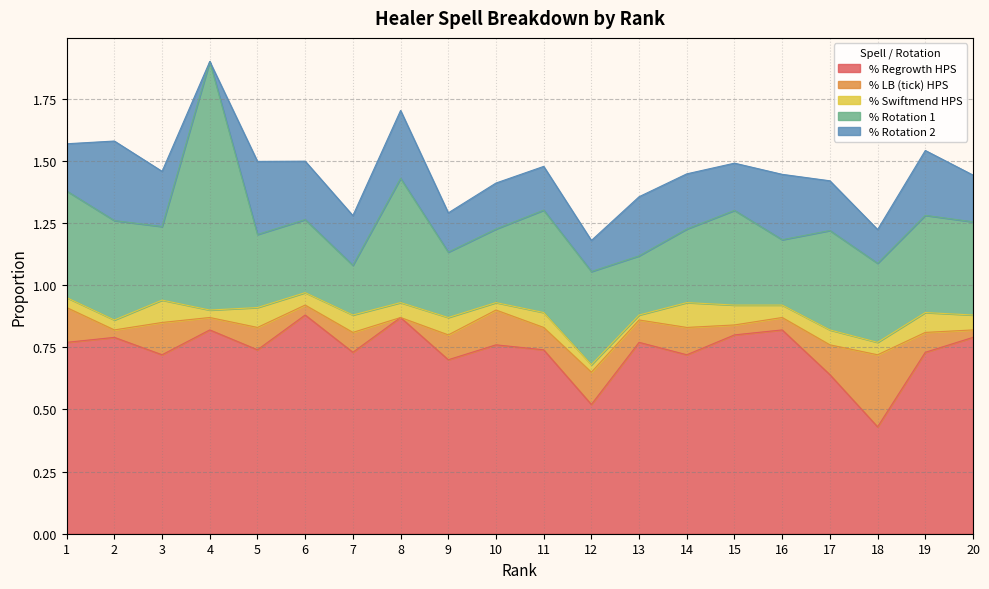

Reading left to right, what are all the values shown in this chart?

% Regrowth HPS: 1=0.8	2=0.8	3=0.7	4=0.8	5=0.7	6=0.9	7=0.7	8=0.9	9=0.7	10=0.8	11=0.7	12=0.5	13=0.8	14=0.7	15=0.8	16=0.8	17=0.6	18=0.4	19=0.7	20=0.8
% LB (tick) HPS: 1=0.1	2=0.0	3=0.1	4=0.1	5=0.1	6=0.0	7=0.1	8=0.0	9=0.1	10=0.1	11=0.1	12=0.1	13=0.1	14=0.1	15=0.0	16=0.1	17=0.1	18=0.3	19=0.1	20=0.0
% Swiftmend HPS: 1=0.0	2=0.0	3=0.1	4=0.0	5=0.1	6=0.1	7=0.1	8=0.1	9=0.1	10=0.0	11=0.1	12=0.0	13=0.0	14=0.1	15=0.1	16=0.1	17=0.1	18=0.1	19=0.1	20=0.1
% Rotation 1: 1=0.4	2=0.4	3=0.3	4=1.0	5=0.3	6=0.3	7=0.2	8=0.5	9=0.3	10=0.3	11=0.4	12=0.4	13=0.2	14=0.3	15=0.4	16=0.3	17=0.4	18=0.3	19=0.4	20=0.4
% Rotation 2: 1=0.2	2=0.3	3=0.2	4=0.0	5=0.3	6=0.2	7=0.2	8=0.3	9=0.2	10=0.2	11=0.2	12=0.1	13=0.2	14=0.2	15=0.2	16=0.3	17=0.2	18=0.1	19=0.3	20=0.2